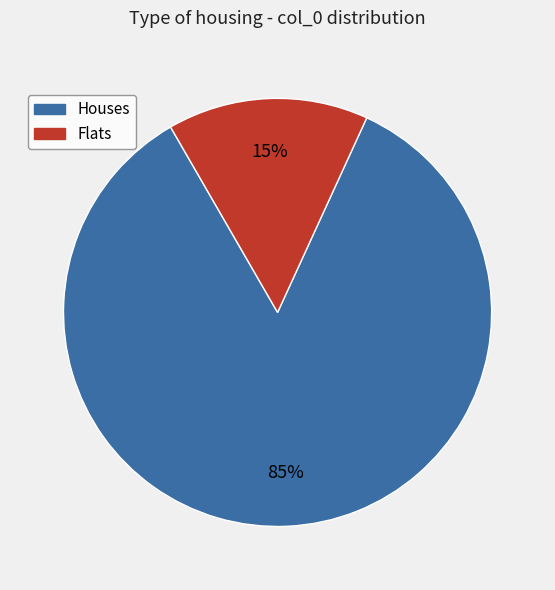

To the nearest percent, what is the difference between the largest and smallest slice percentages?

70%